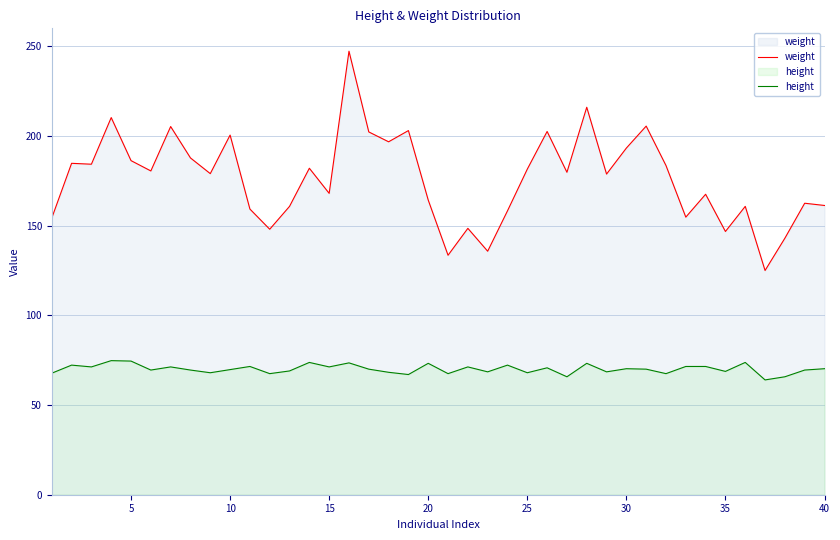

The height series shows 94.8 at 40. True or false?

False